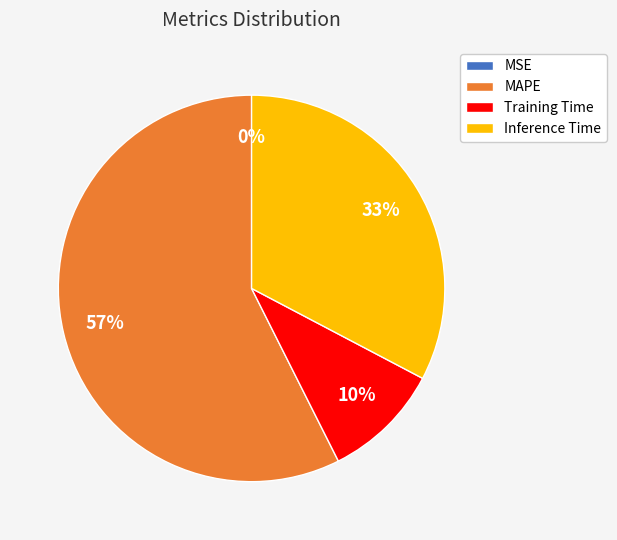

Does MSE represent more than half of the total?

No